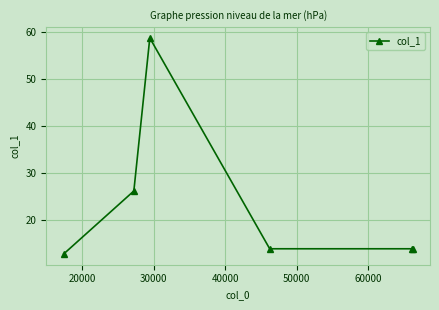

Reading right to left, list all the values displayed in this chart.

13.8	13.8	13.8	58.7	26.1	12.7